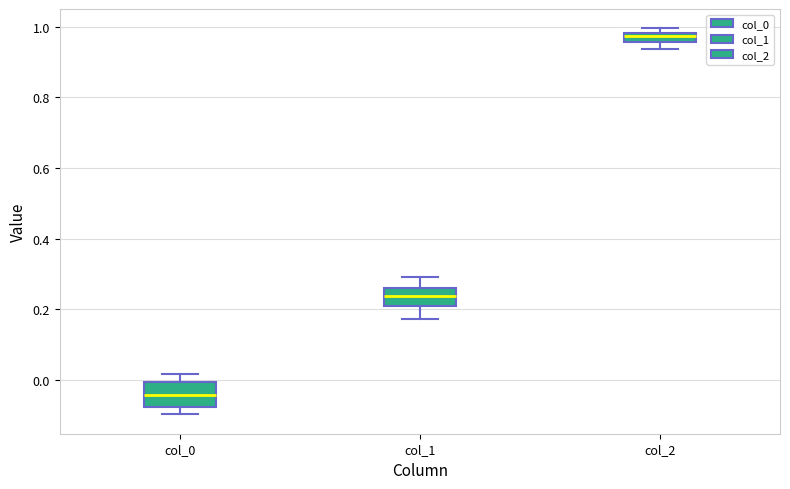

Which box is the tallest, from its lower edge to its upper edge?

col_0